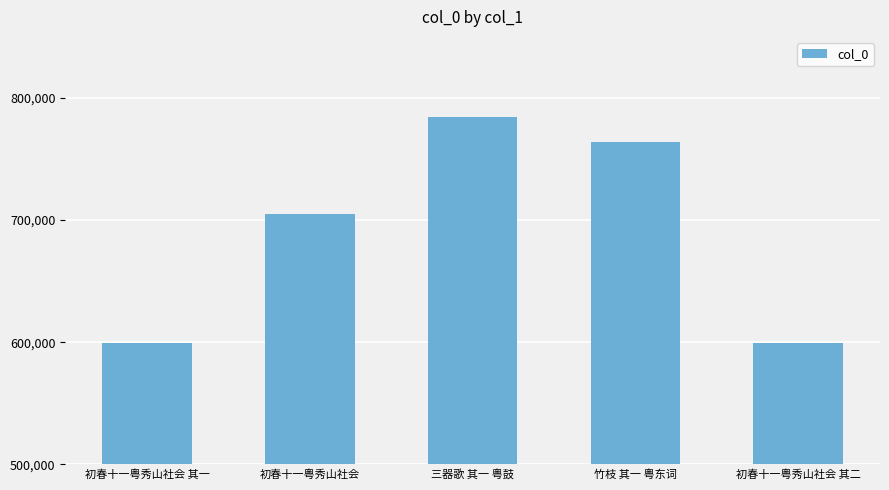

What is the difference between the values at 初春十一粤秀山社会 其一 and 竹枝 其一 粤东词?

164241